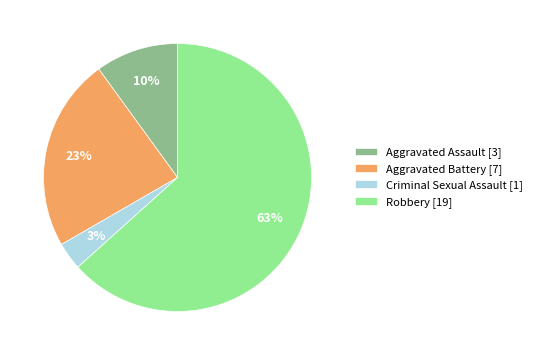

Approximately how many times larger is the value at Aggravated Assault compared to Robbery?

0.2